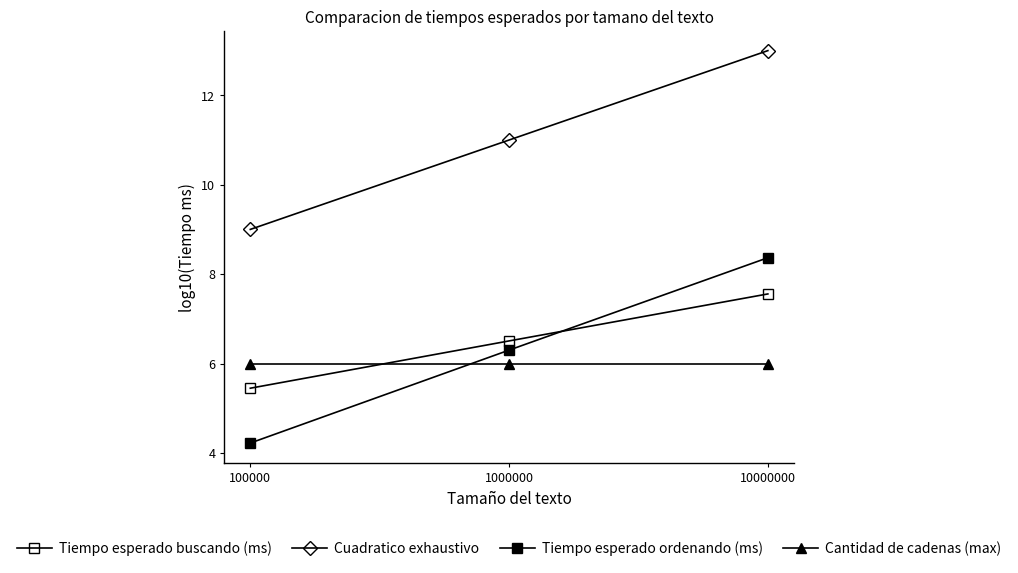

Which category has the highest value across all series?

10000000